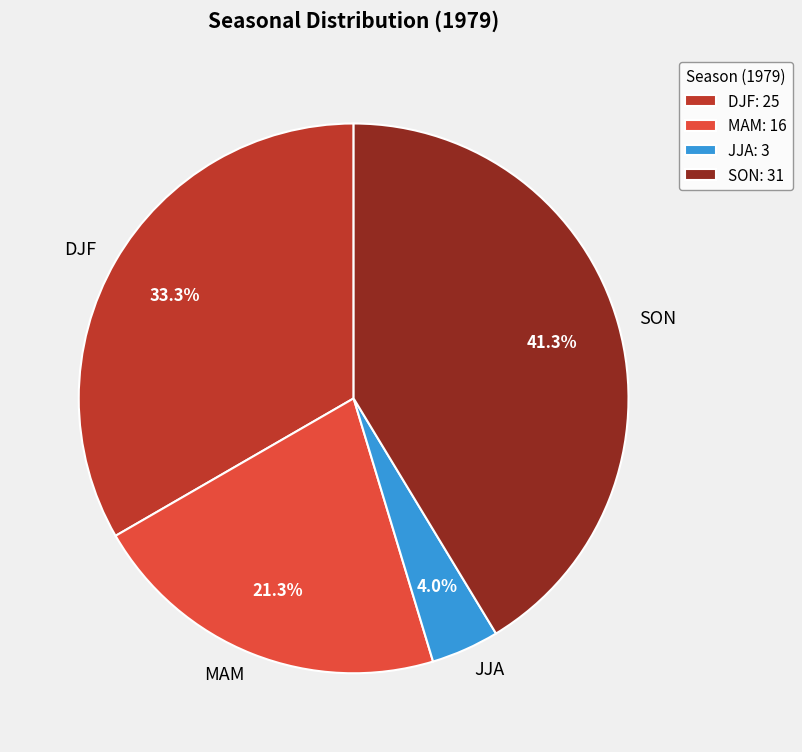

Does SON account for over 50% of the chart?

No